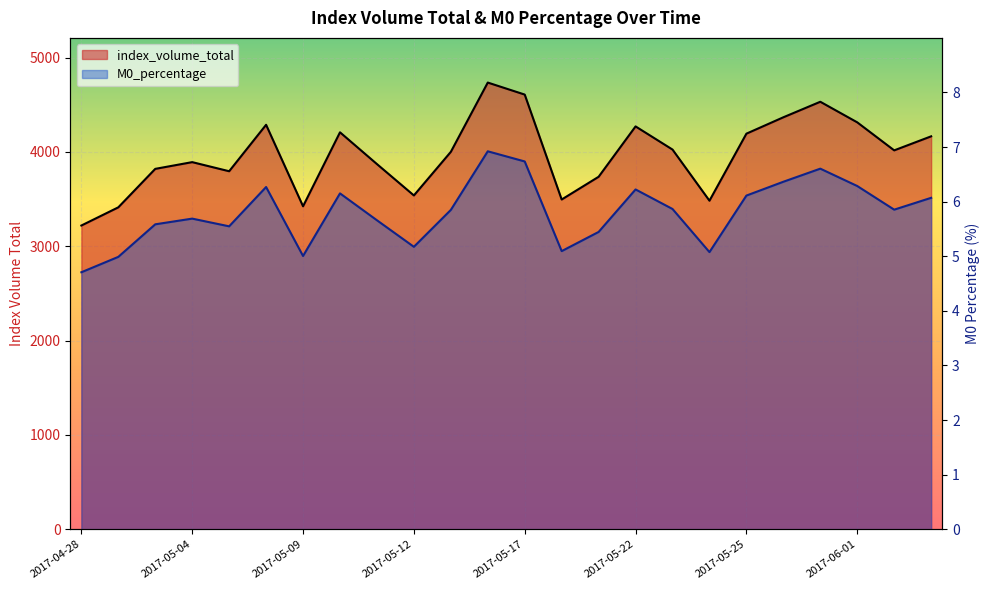

True or false: index_volume_total and M0_percentage cross at least once.

False